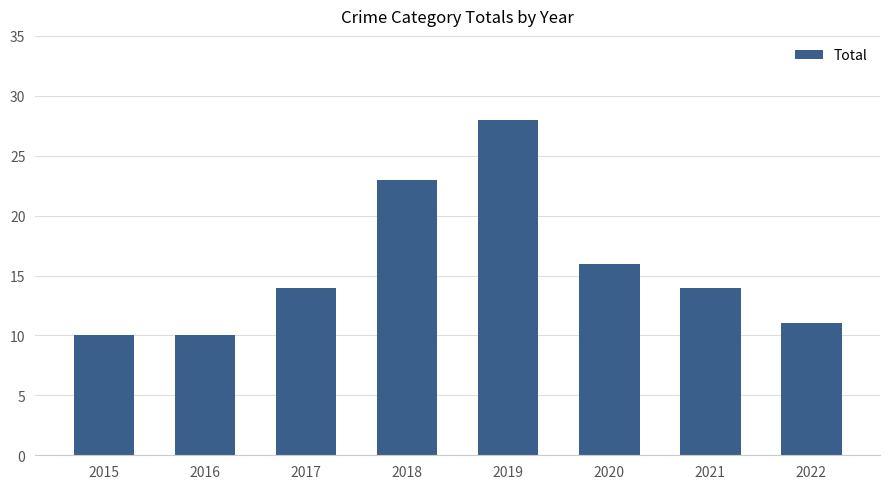

Between 2021 and 2020, which is larger?

2020